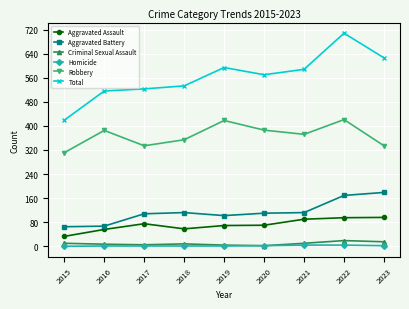

Rank the series at 2015 from highest to lowest value.

Total, Robbery, Aggravated Battery, Aggravated Assault, Criminal Sexual Assault, Homicide